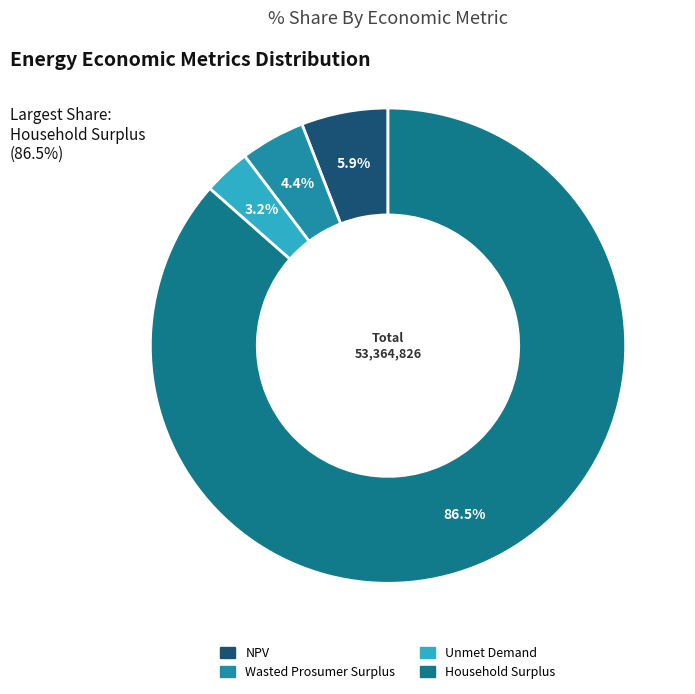

Between Unmet Demand and NPV, which is larger?

NPV